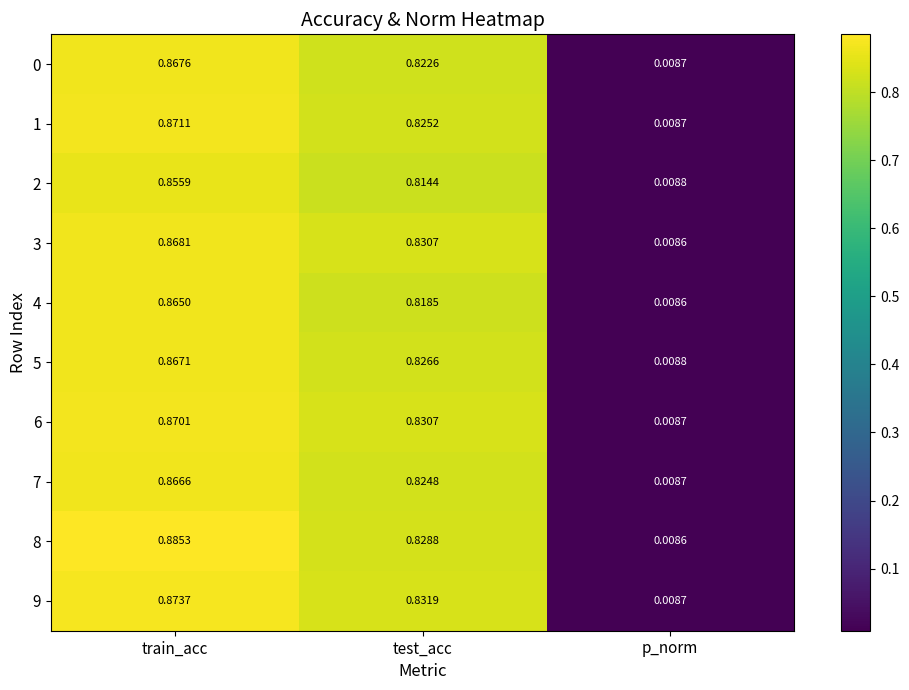

Count the number of categories in the chart.

3